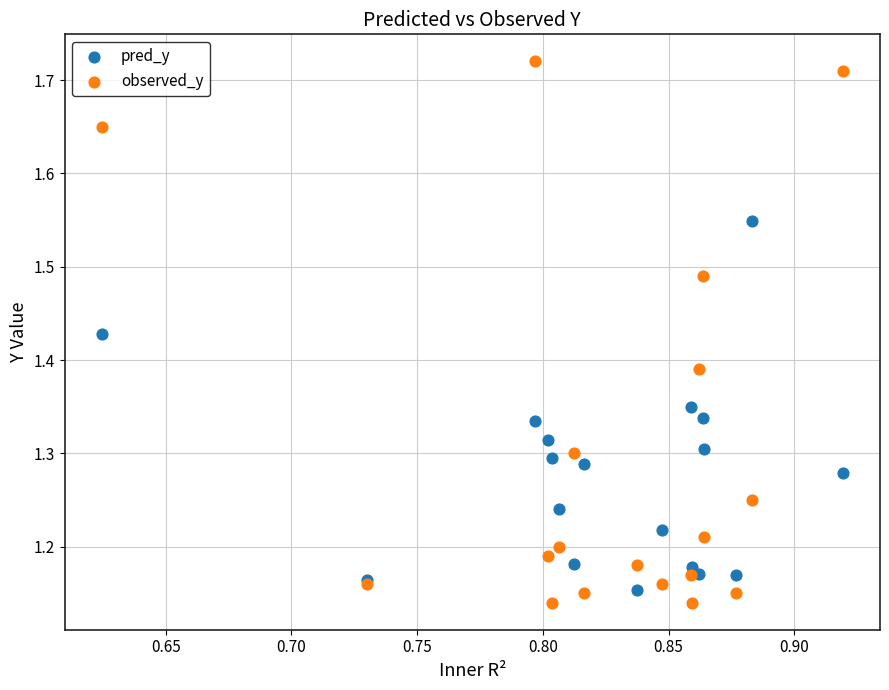

Which series reaches the minimum Y coordinate?

observed_y